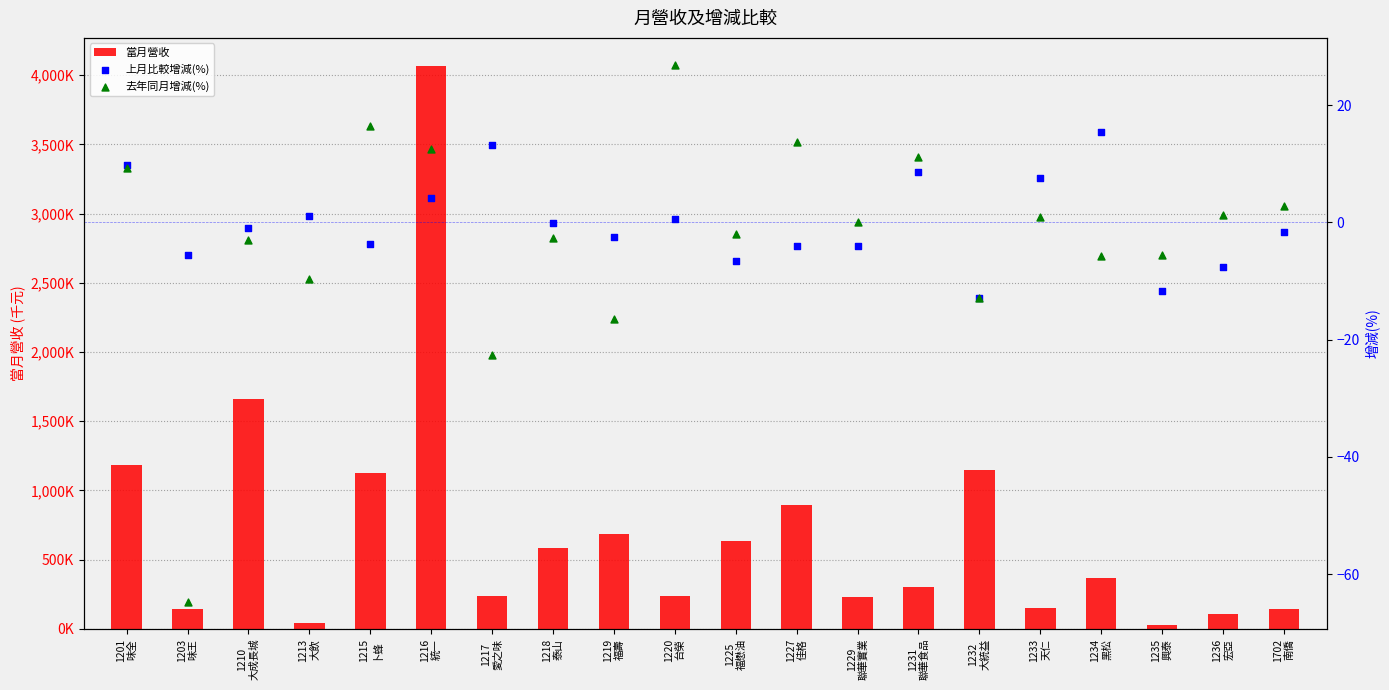

Which series has the largest total across all categories?

當月營收